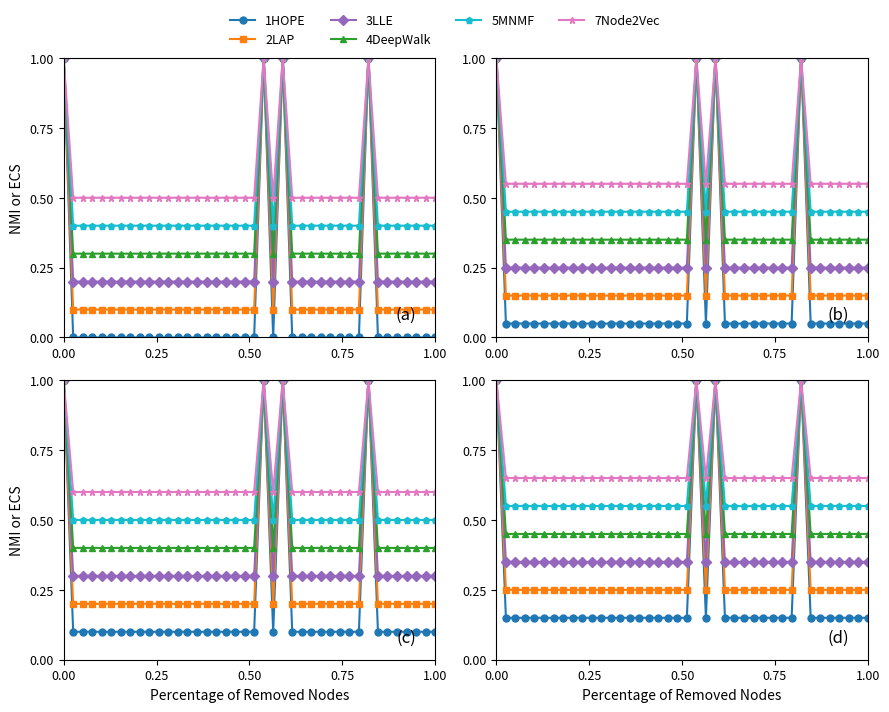

What position from the left is 0.50?

3